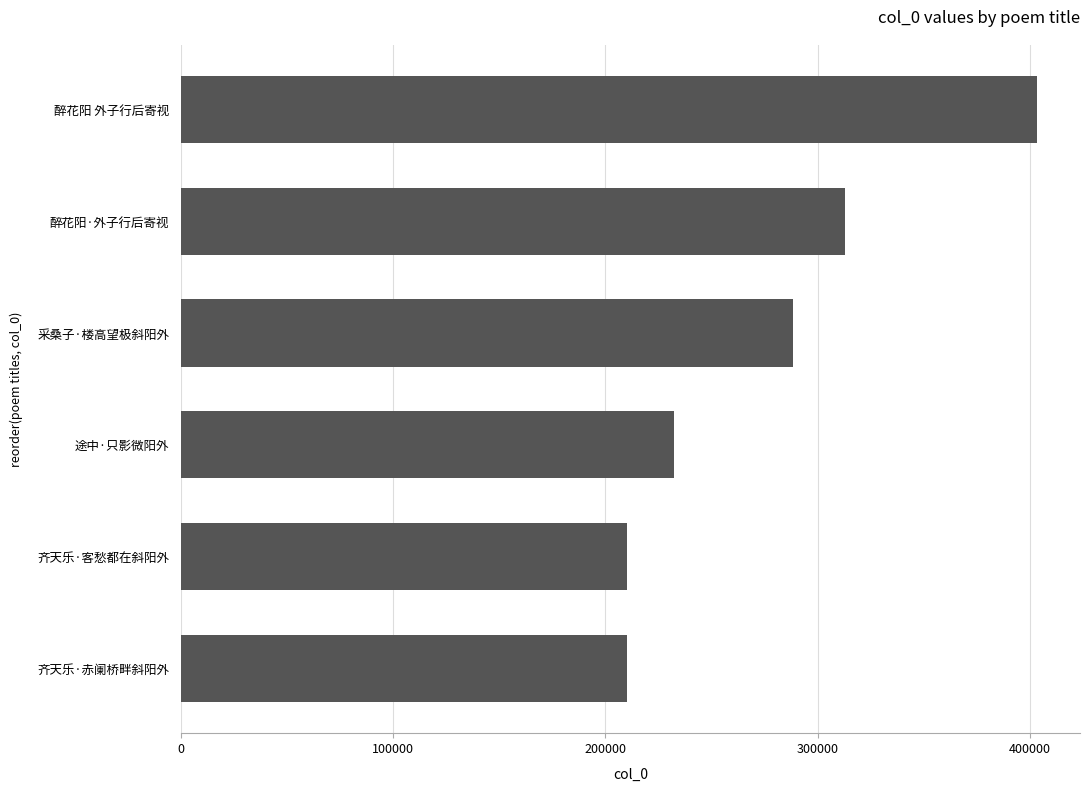

What is the sum of all values?

1657421